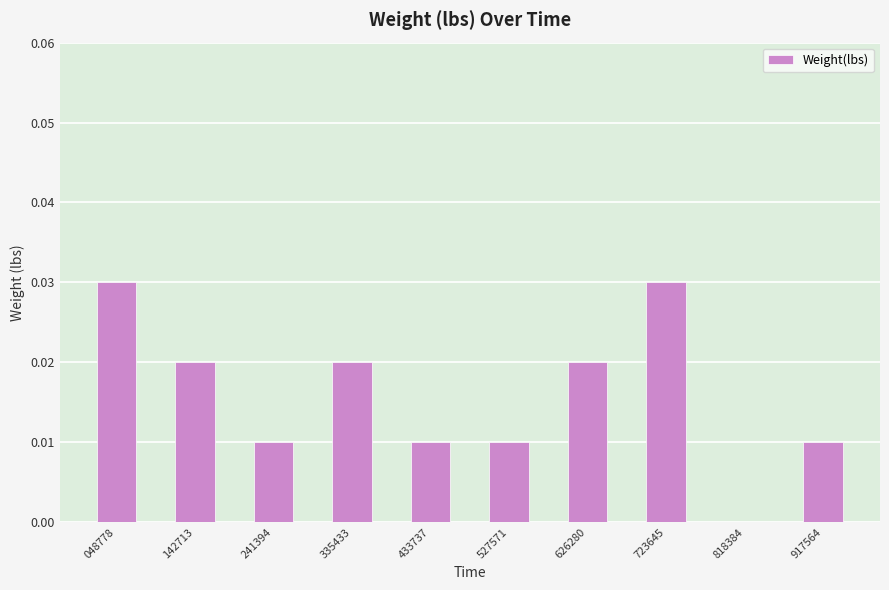

Is it true that the value at 142713 is 0.0?

True